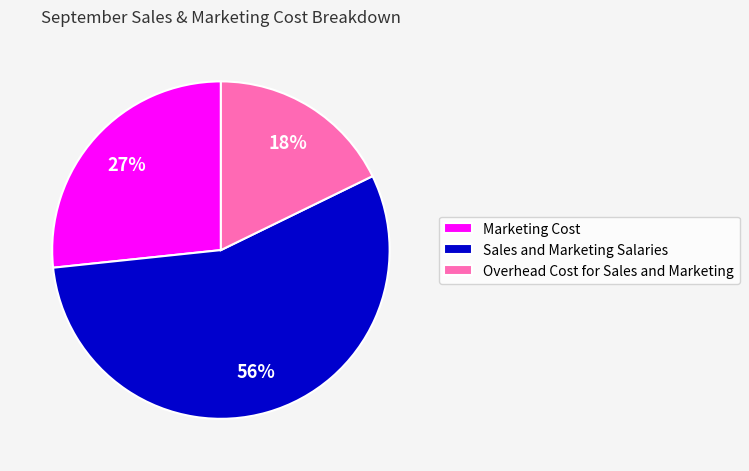

Which slice is the smallest?

Overhead Cost for Sales and Marketing